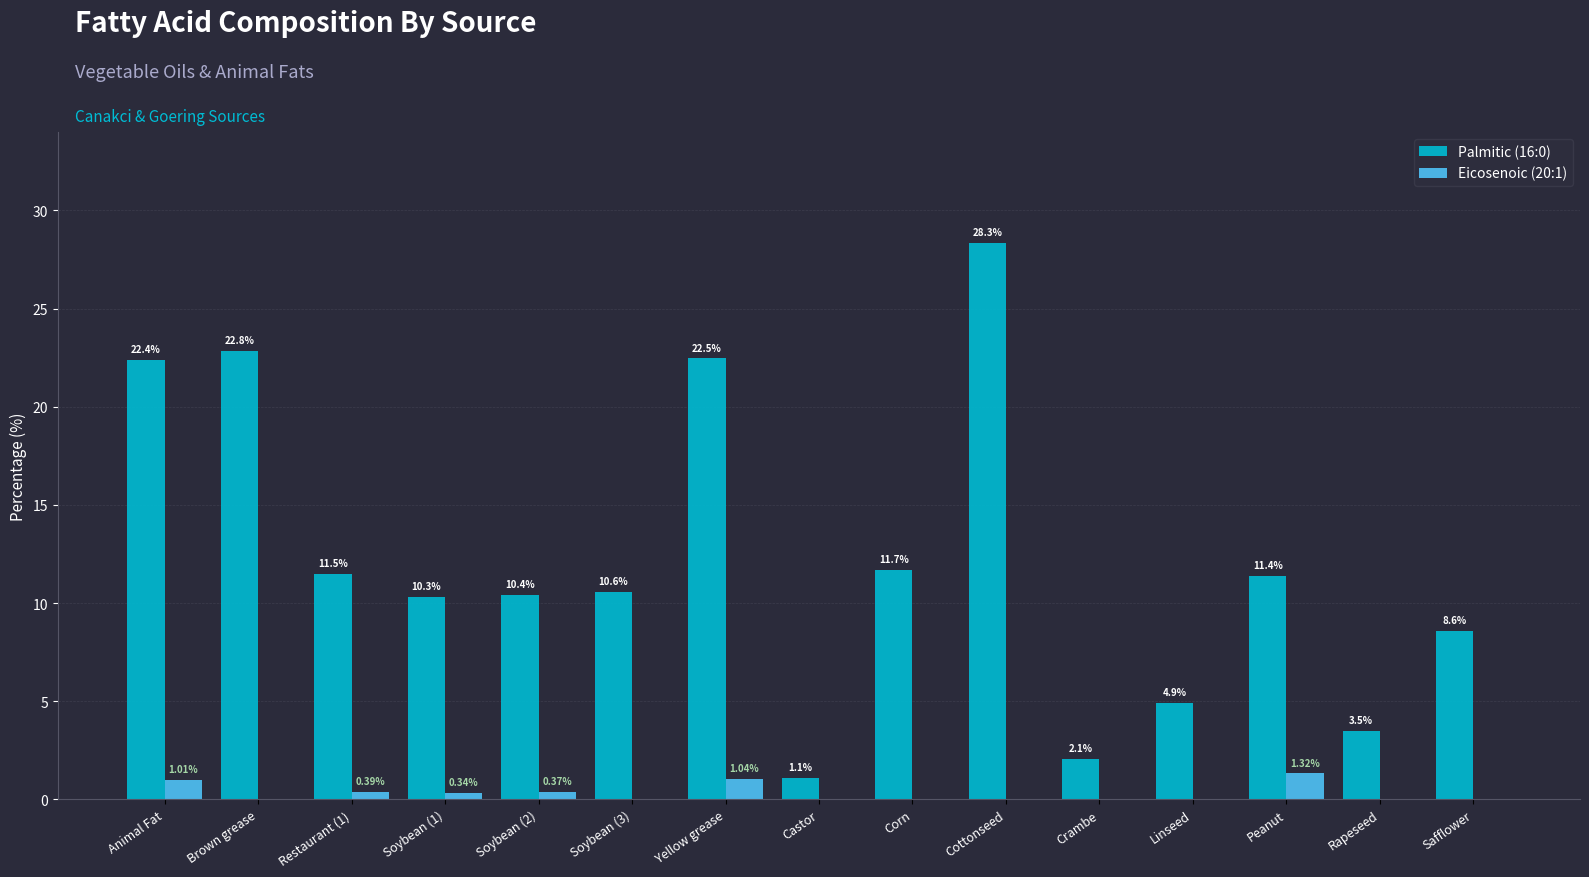

What is the highest value of the Palmitic (16:0) series?

28.3